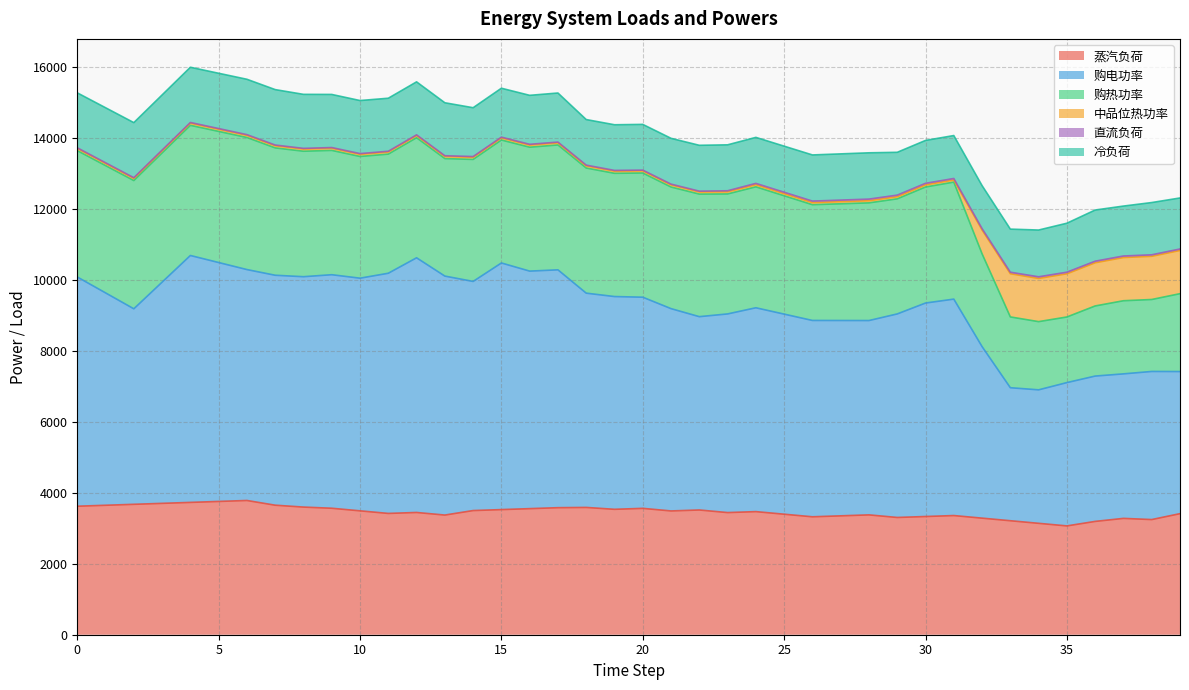

At which category does 购热功率 reach its first local valley?

11